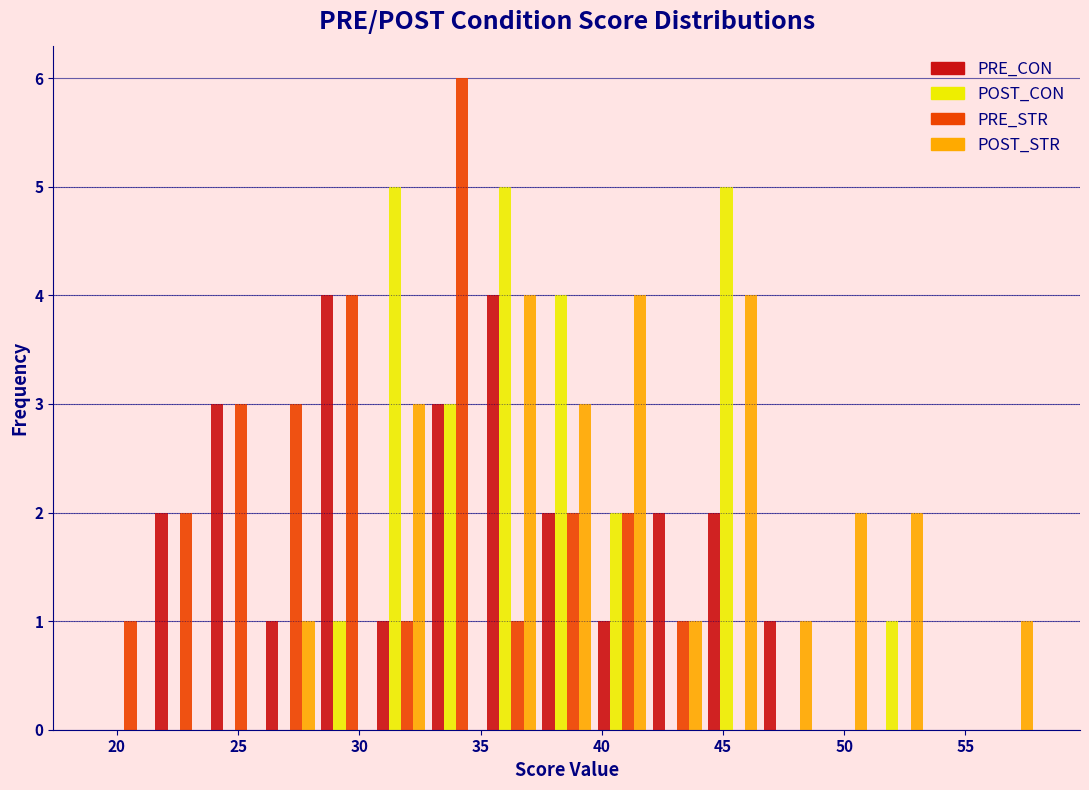

Reading left to right, transcribe this chart: for each range on the x-axis, give the height of each series' bar. Neither the bar edges nor the heights are printed on the chart, so give them approximately, as read against the axes.

19.0 to 21.5: PRE_CON=0	POST_CON=0	PRE_STR=1	POST_STR=0
21.5 to 23.5: PRE_CON=2	POST_CON=0	PRE_STR=2	POST_STR=0
23.5 to 26.0: PRE_CON=3	POST_CON=0	PRE_STR=3	POST_STR=0
26.0 to 28.5: PRE_CON=1	POST_CON=0	PRE_STR=3	POST_STR=1
28.5 to 30.5: PRE_CON=4	POST_CON=1	PRE_STR=4	POST_STR=0
30.5 to 33.0: PRE_CON=1	POST_CON=5	PRE_STR=1	POST_STR=3
33.0 to 35.0: PRE_CON=3	POST_CON=3	PRE_STR=6	POST_STR=0
35.0 to 37.5: PRE_CON=4	POST_CON=5	PRE_STR=1	POST_STR=4
37.5 to 39.5: PRE_CON=2	POST_CON=4	PRE_STR=2	POST_STR=3
39.5 to 42.0: PRE_CON=1	POST_CON=2	PRE_STR=2	POST_STR=4
42.0 to 44.5: PRE_CON=2	POST_CON=0	PRE_STR=1	POST_STR=1
44.5 to 46.5: PRE_CON=2	POST_CON=5	PRE_STR=0	POST_STR=4
46.5 to 49.0: PRE_CON=1	POST_CON=0	PRE_STR=0	POST_STR=1
49.0 to 51.0: PRE_CON=0	POST_CON=0	PRE_STR=0	POST_STR=2
51.0 to 53.5: PRE_CON=0	POST_CON=1	PRE_STR=0	POST_STR=2
53.5 to 55.5: PRE_CON=0	POST_CON=0	PRE_STR=0	POST_STR=0
55.5 to 58.0: PRE_CON=0	POST_CON=0	PRE_STR=0	POST_STR=1